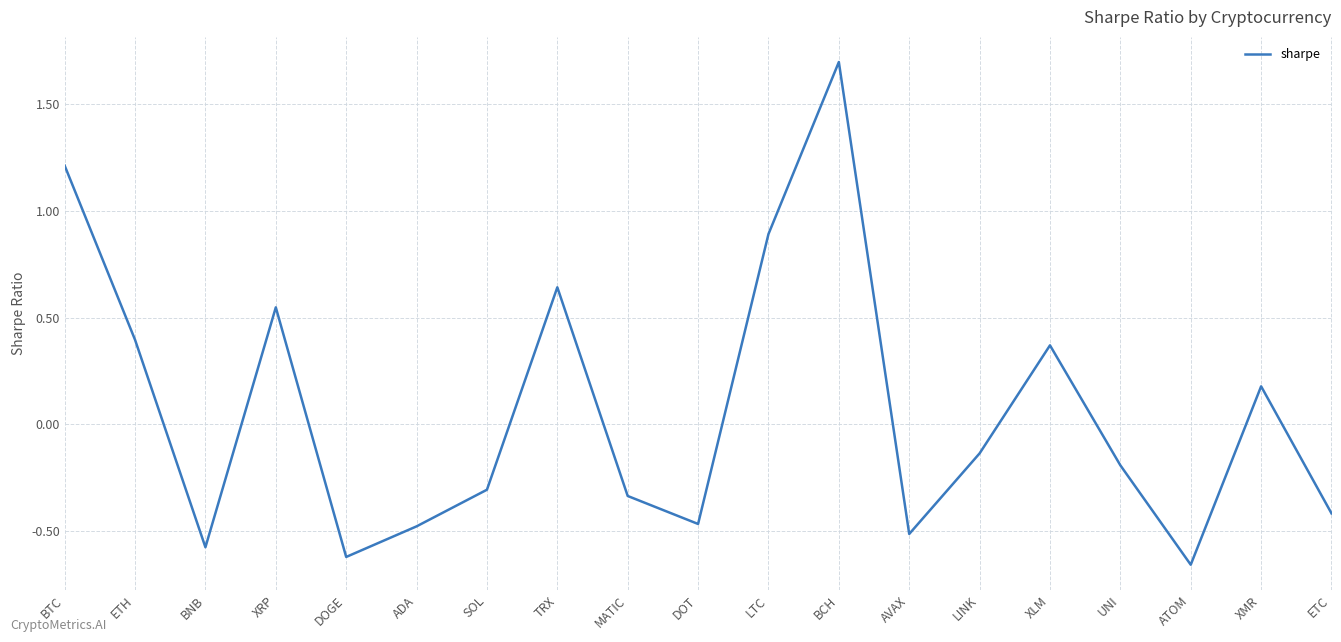

The value at UNI is -0.2. True or false?

True